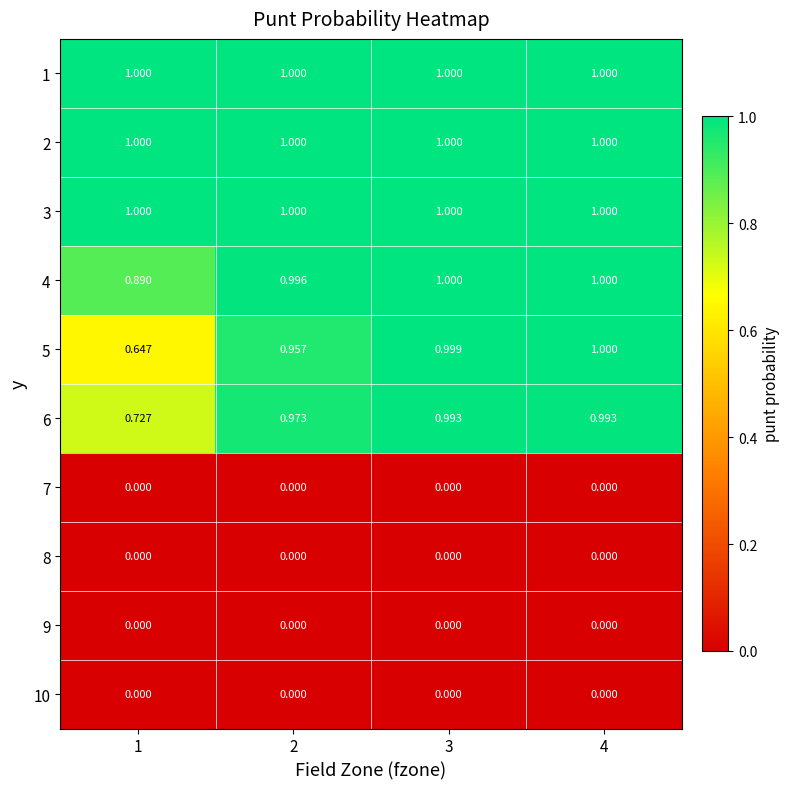

Is the value of 2 at 1 greater than the value of 9 at 3?

Yes